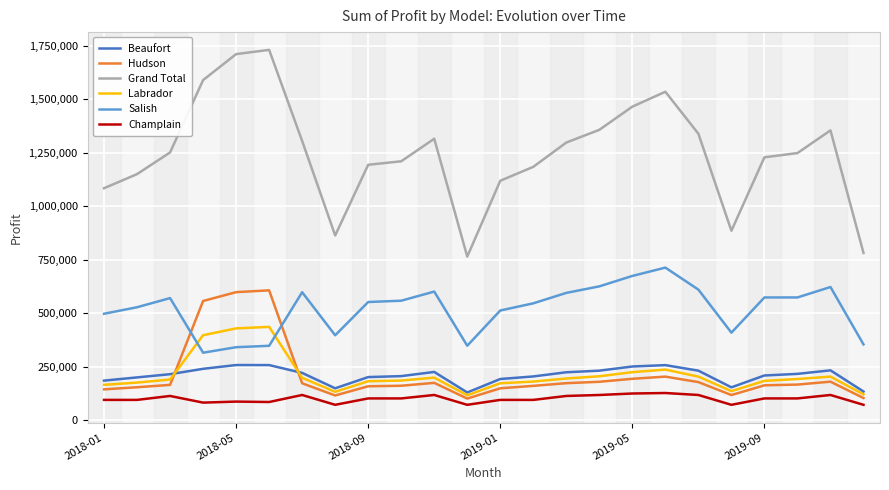

Count the number of data series in this chart.

6